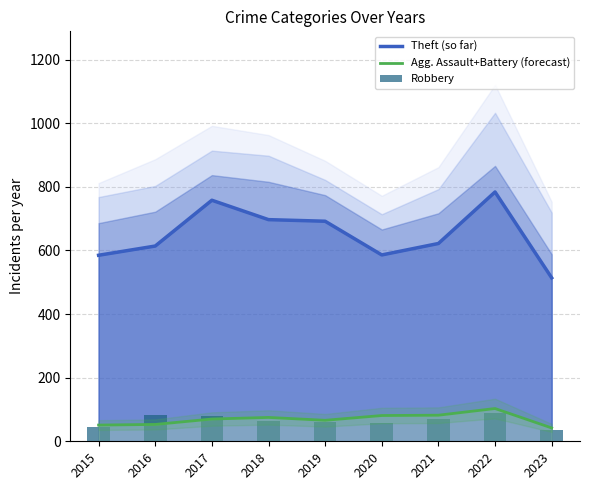

Which series has the largest total across all categories?

Theft (so far)